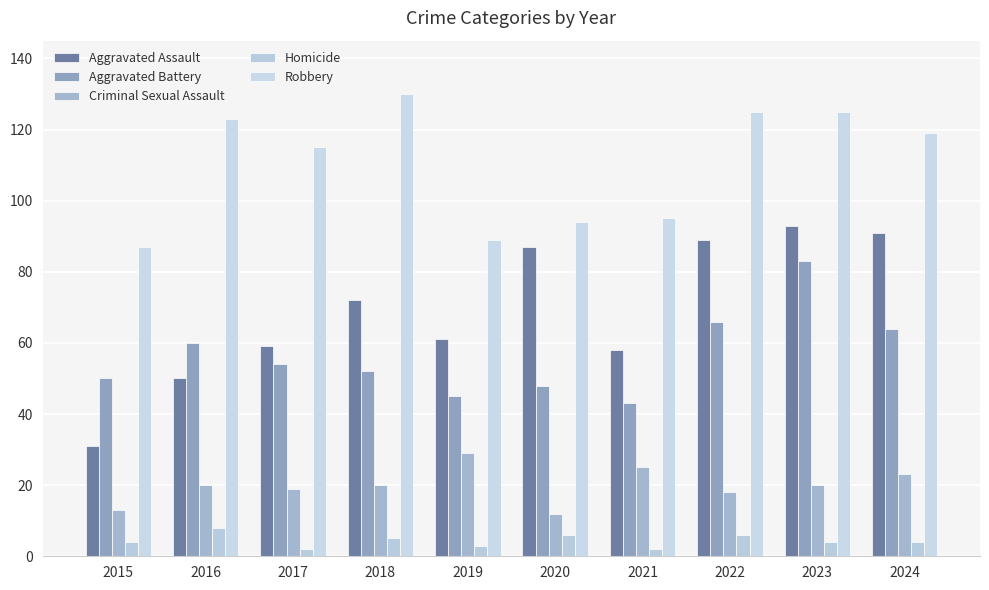

Read the Aggravated Assault value at 2021.

58